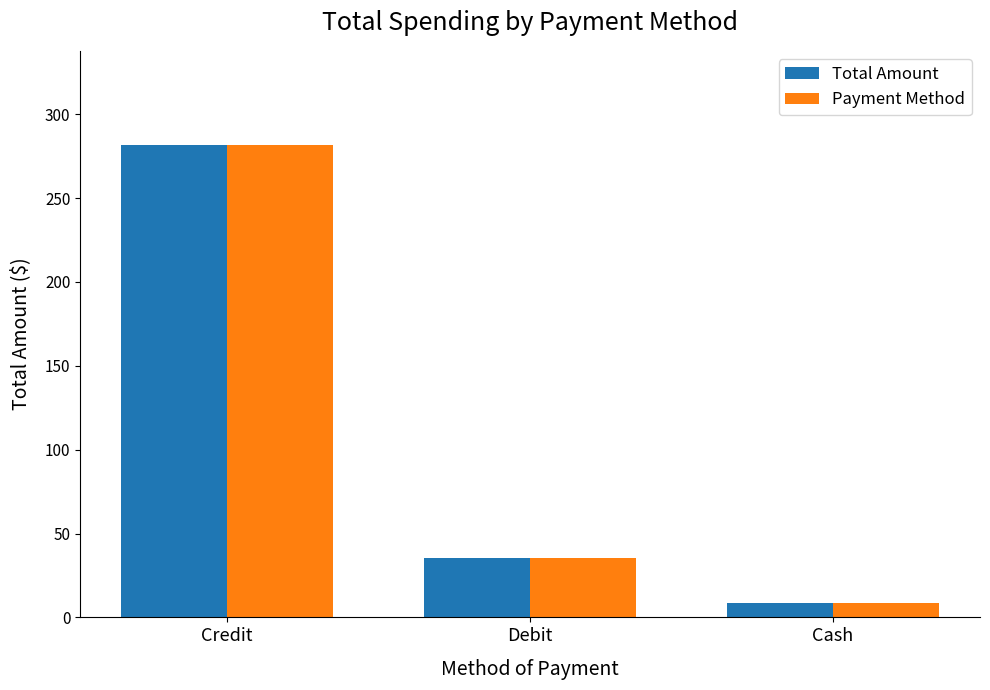

List the labels in order of Payment Method value, largest first.

Credit, Debit, Cash